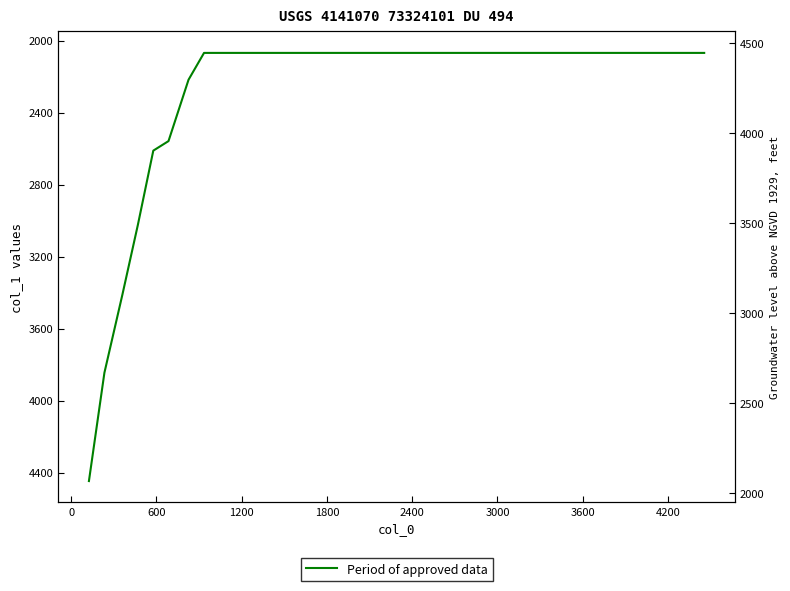

The chart shows a value of 1254 at 25. True or false?

False